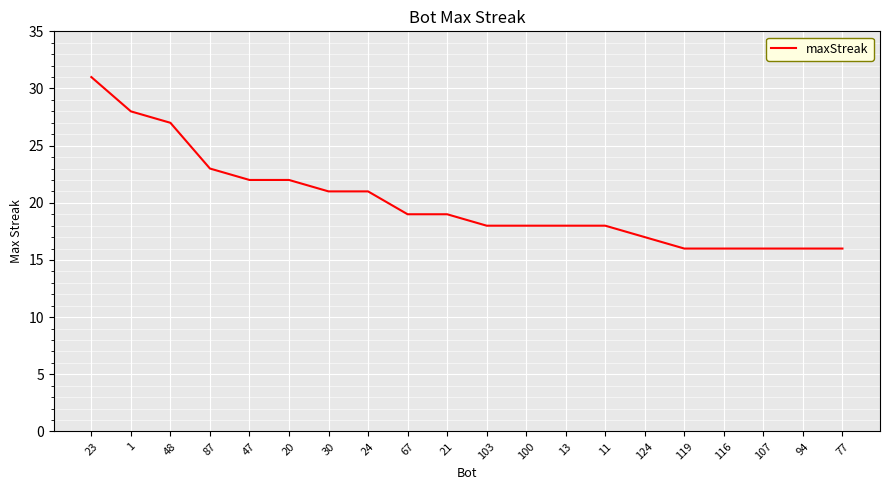

What is the sum of all values?

402